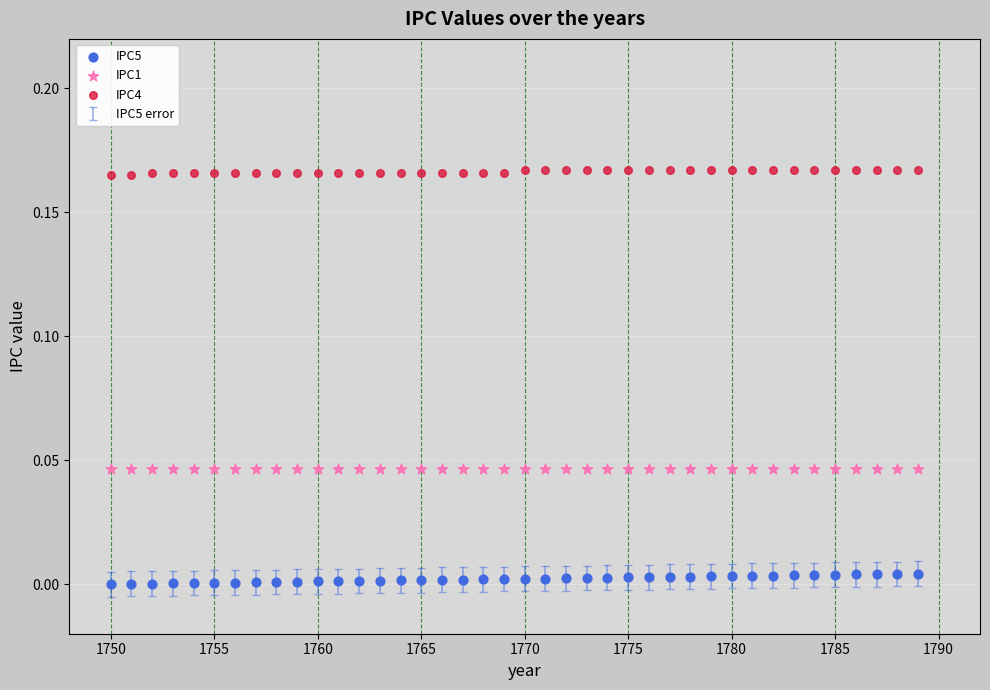

Across all data points, what is the range of X values (max minus min)?

39.0